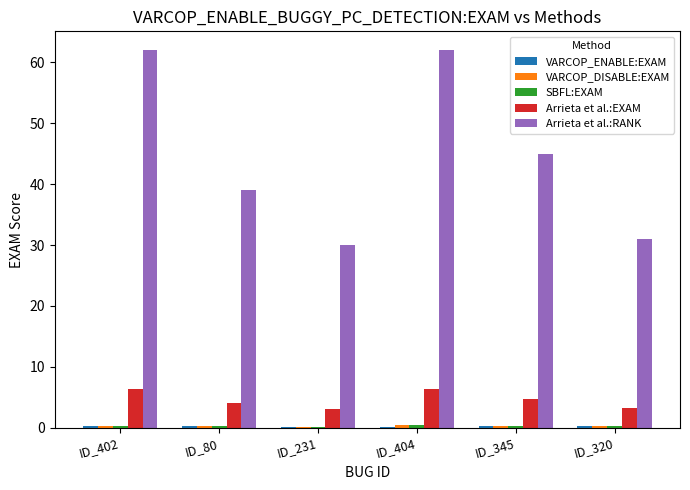

Which series has the largest range (max minus min)?

Arrieta et al.:RANK